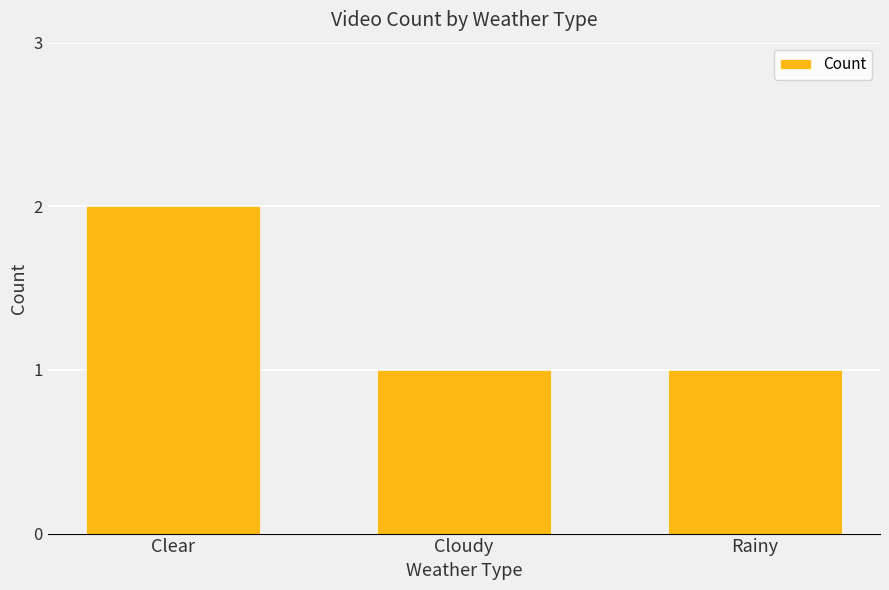

Reading left to right, what are all the values shown in this chart?

Clear=2	Cloudy=1	Rainy=1